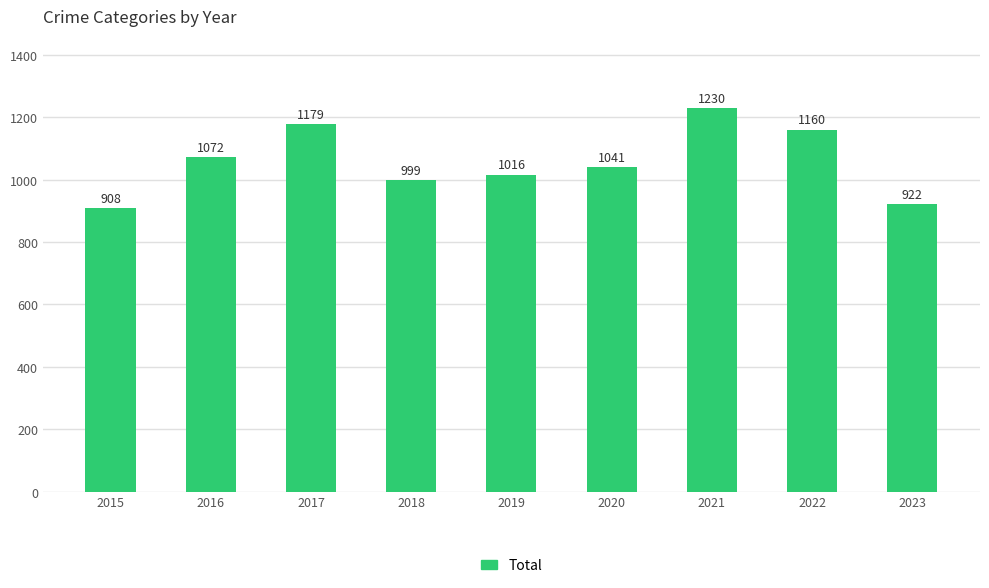

What is the ratio of the value at 2016 to the value at 2023?

1.2